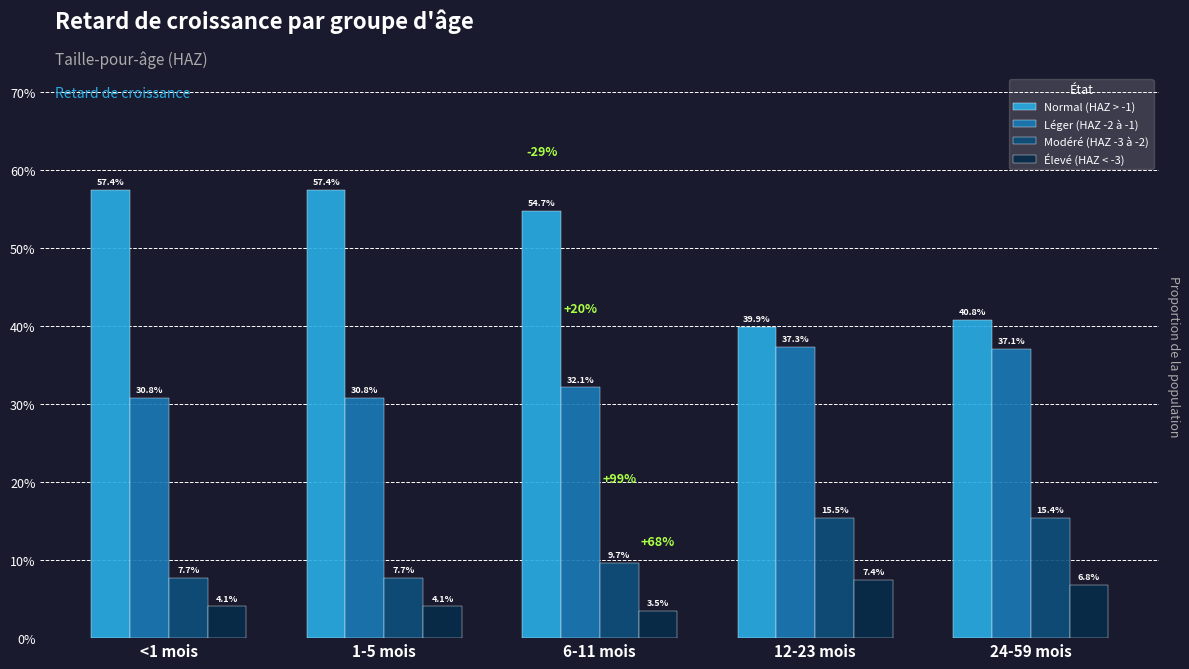

What are all the series names shown in the legend?

Normal (HAZ > -1), Léger (HAZ -2 à -1), Modéré (HAZ -3 à -2), Élevé (HAZ < -3)